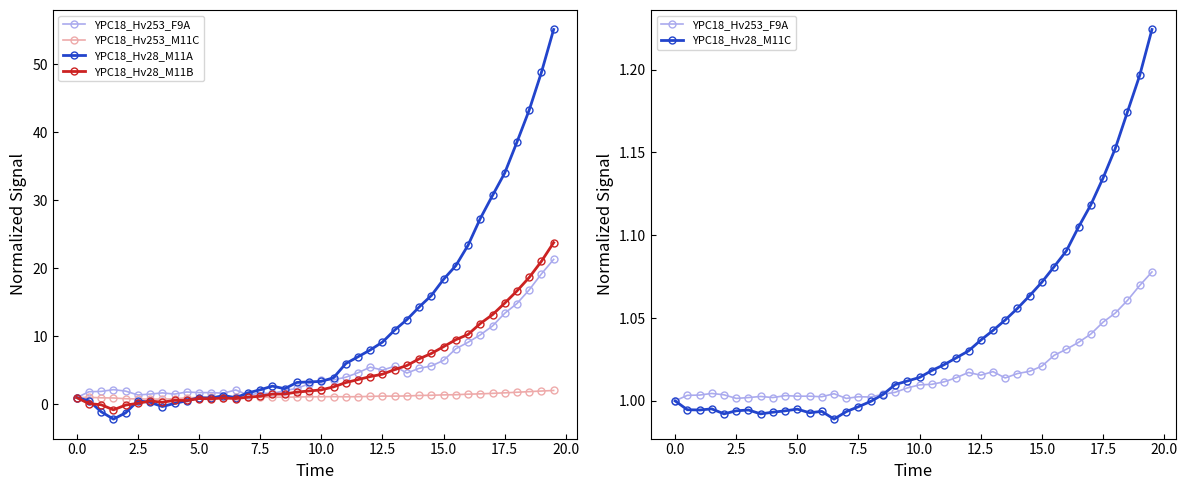

How many values in the YPC18_Hv28_M11A series exceed 3?

22